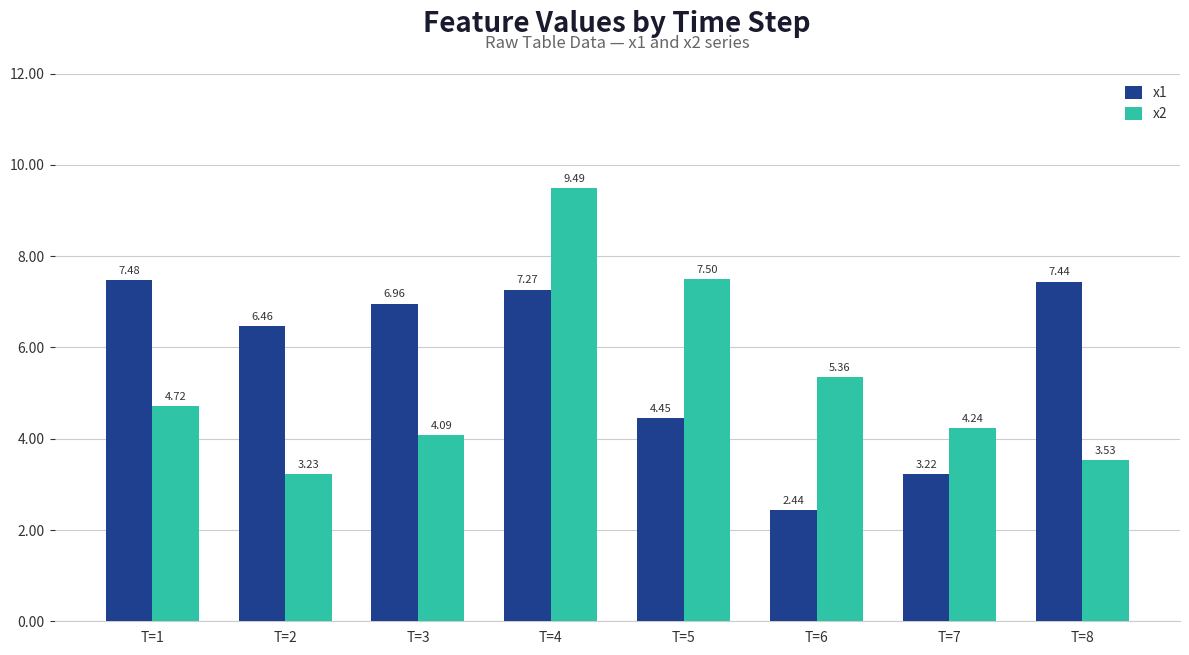

How many data points in x1 are less than 6?

3